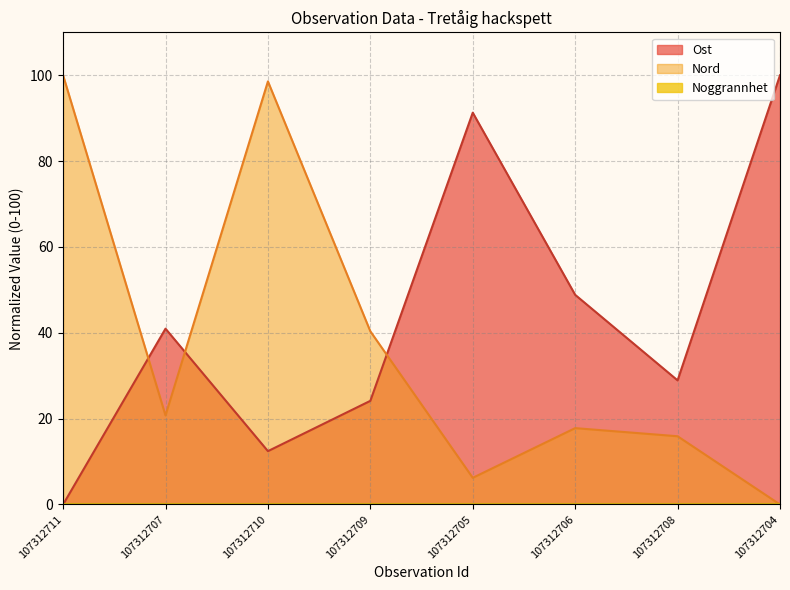

Where do Ost and Nord first cross each other?

107312711 and 107312707